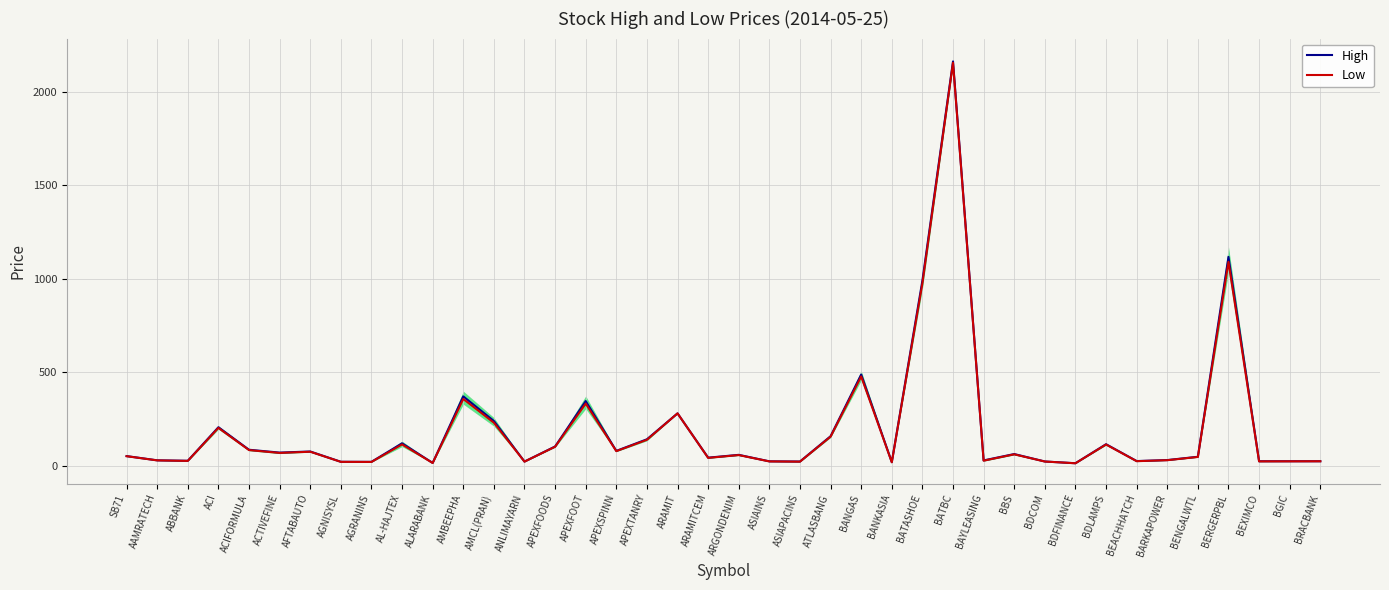

What is the sum of all High values?

7802.0